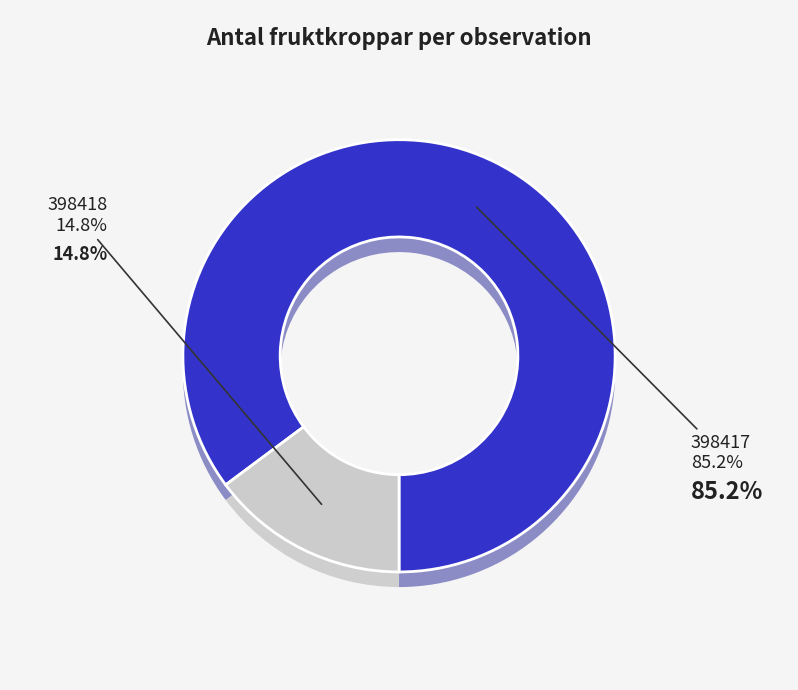

What percentage is the 398418 slice, to the nearest percent?

15%